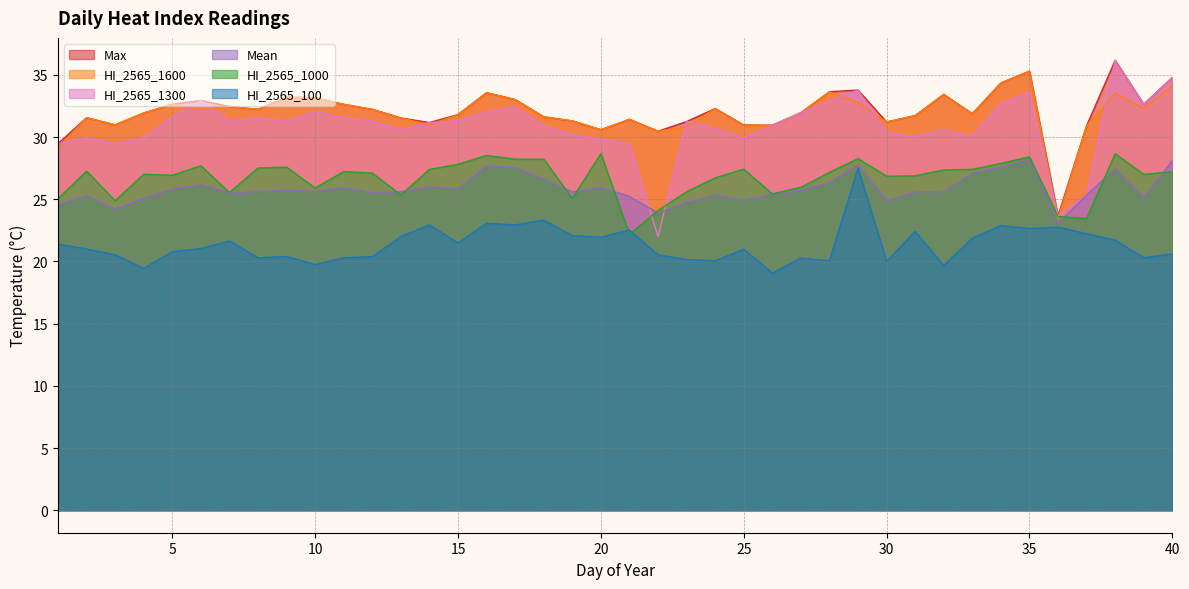

Read the HI_2565_1600 value at 26.

30.9